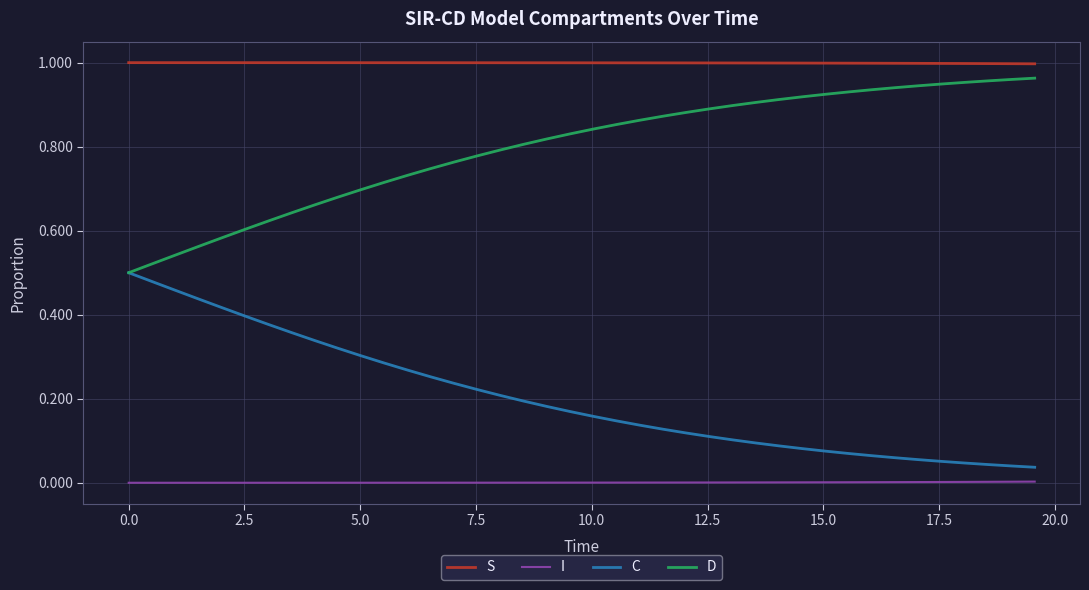

Which series has the largest total across all categories?

S